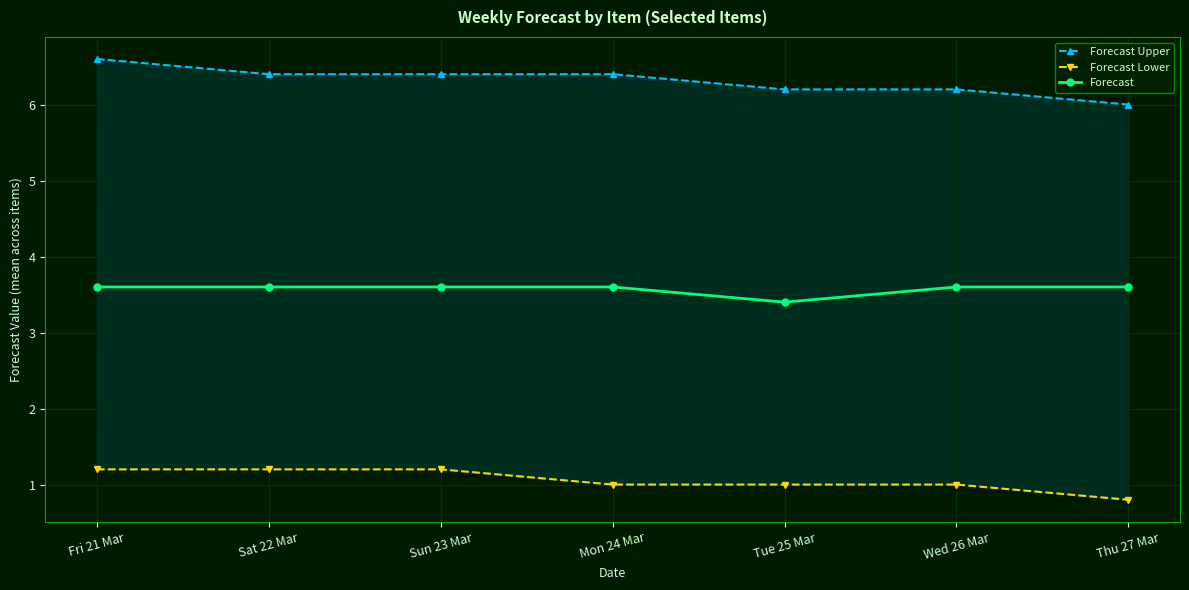

At which category does Forecast reach its first local valley?

Tue 25 Mar